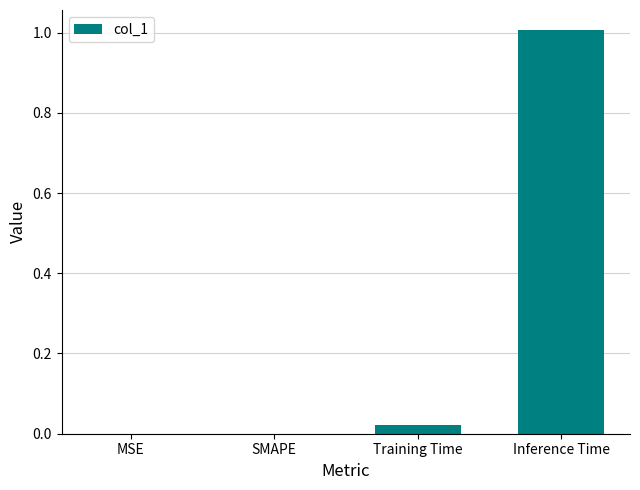

What is the greatest value displayed?

1.0